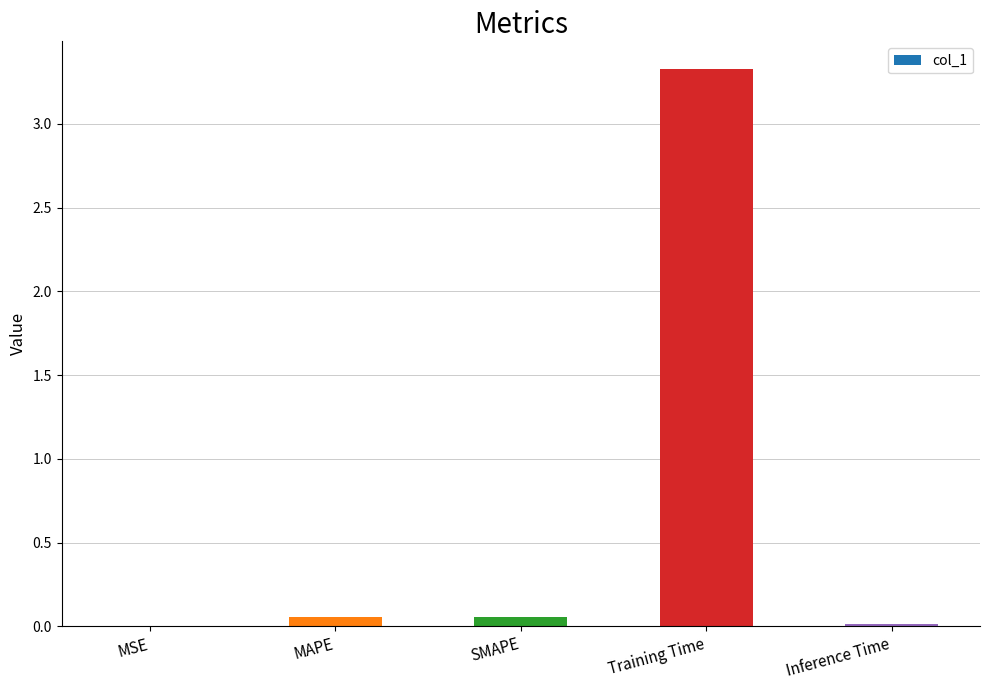

The value at Inference Time is 0.0. True or false?

True